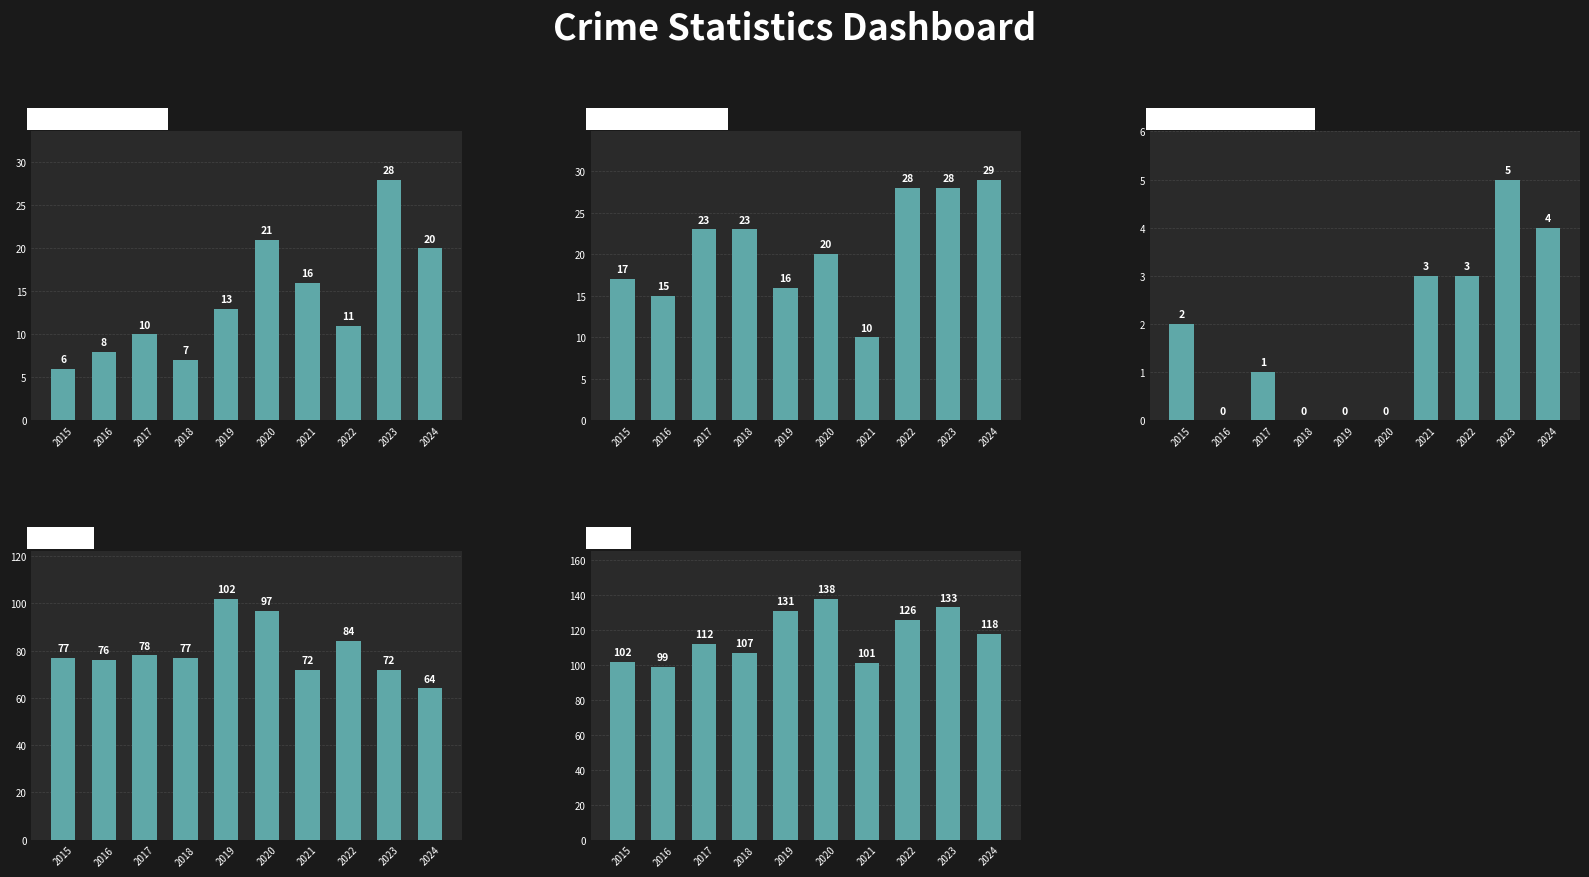

Are the bars grouped side by side (vs. stacked)?

Yes